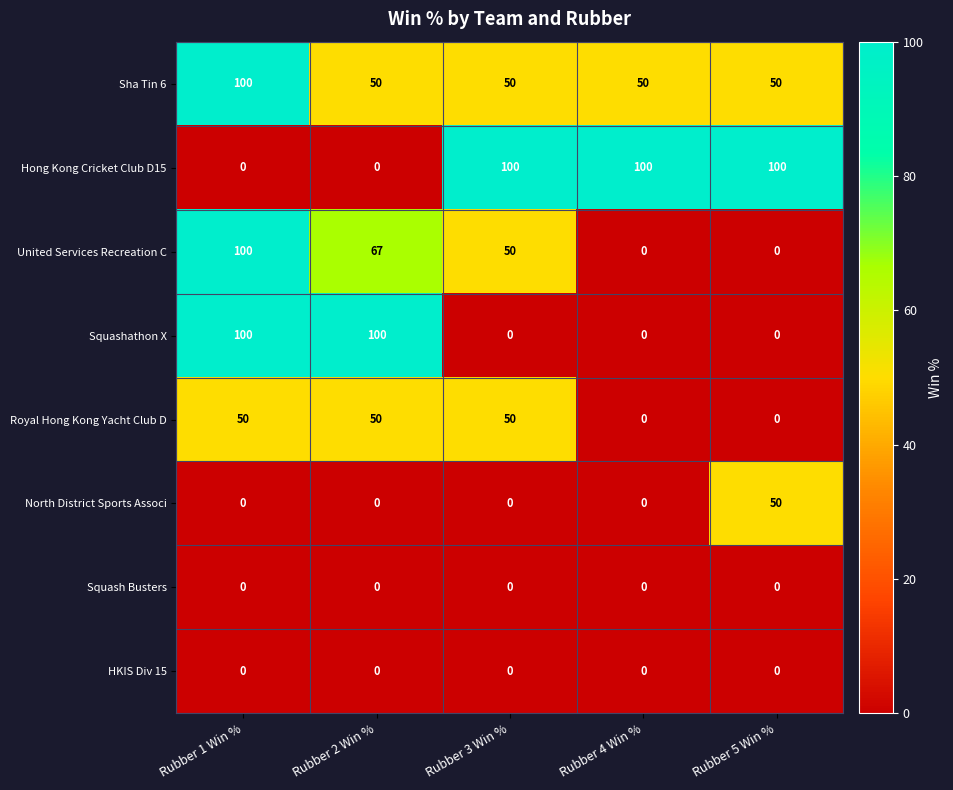

Which category has the highest value in the Sha Tin 6 series?

Rubber 1 Win %